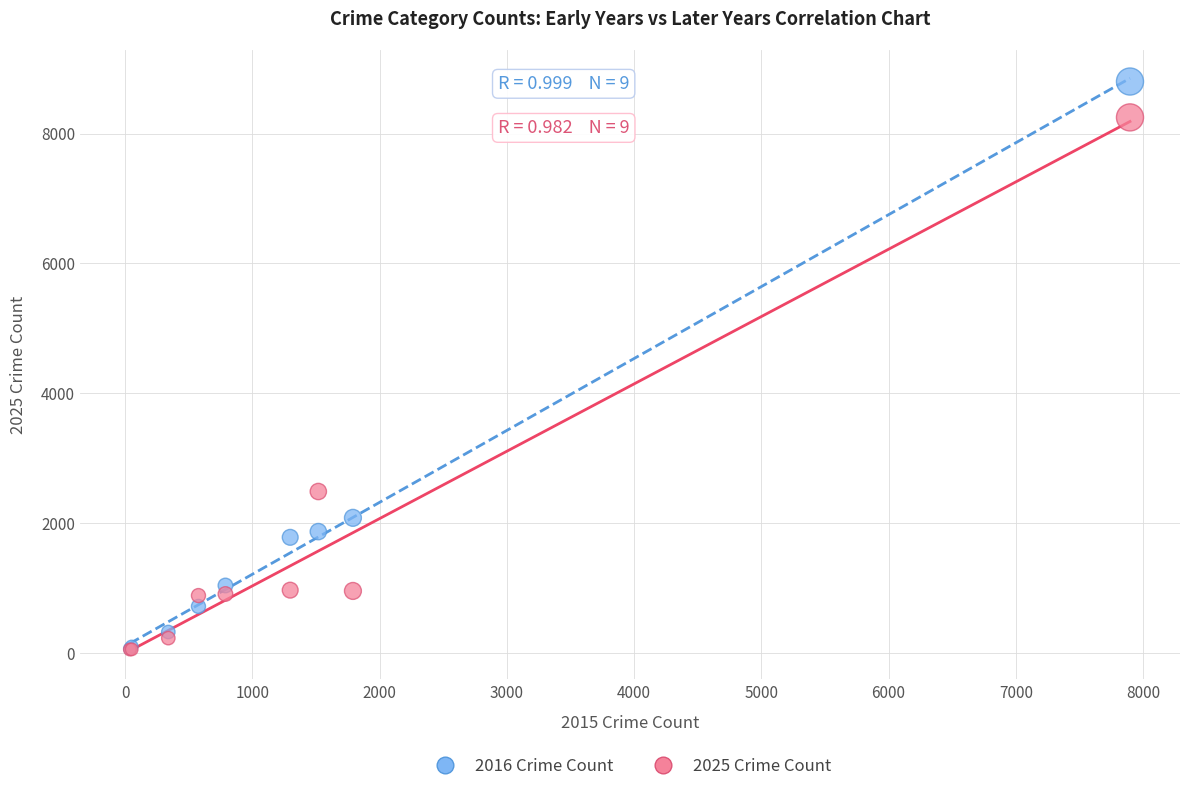

Across all series, what Y value is closest to 4429?

2491